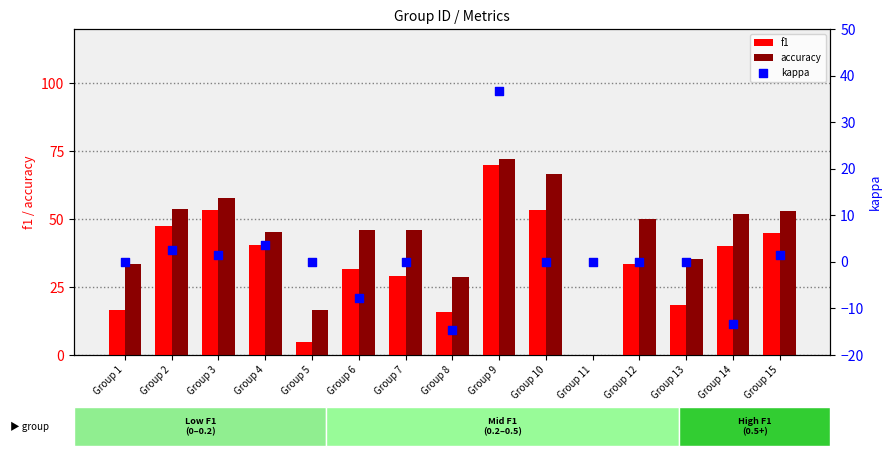

Which series contains the highest Y value?

accuracy